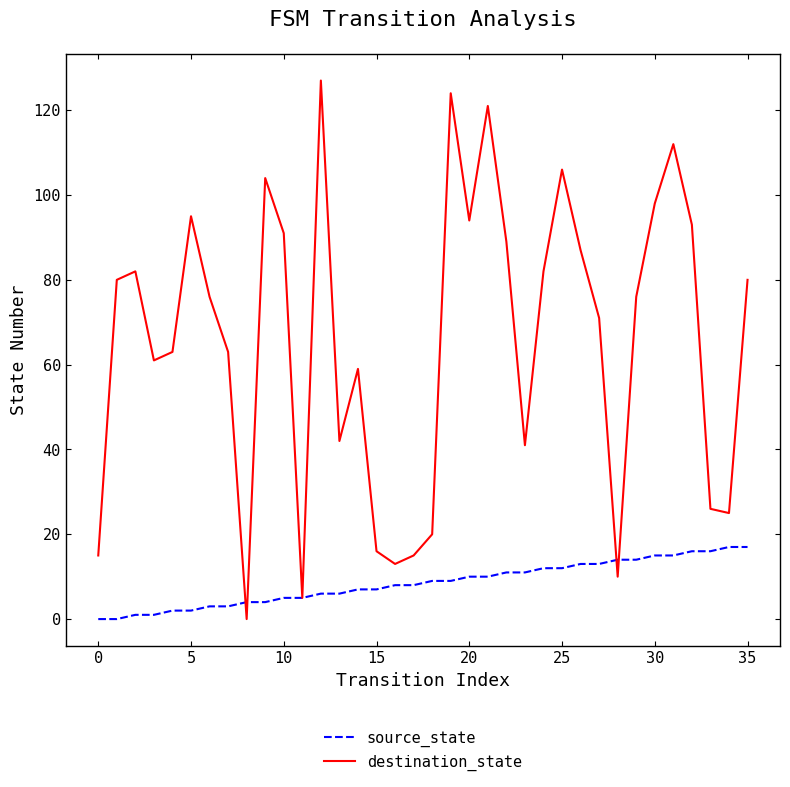

What is the highest value of the source_state series?

17